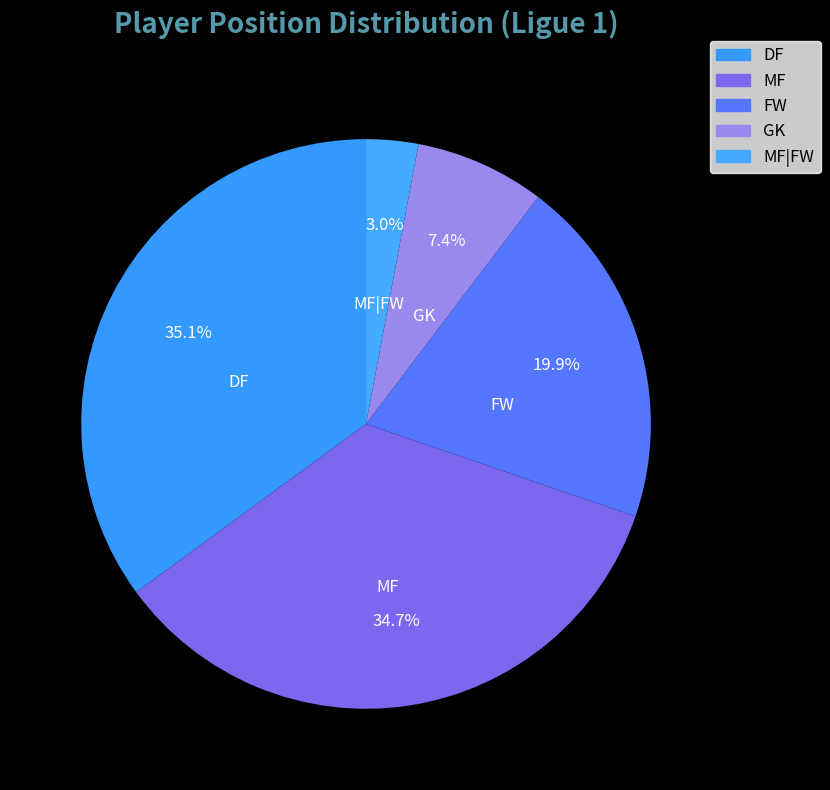

Do FW and DF together represent more than half of the pie?

Yes